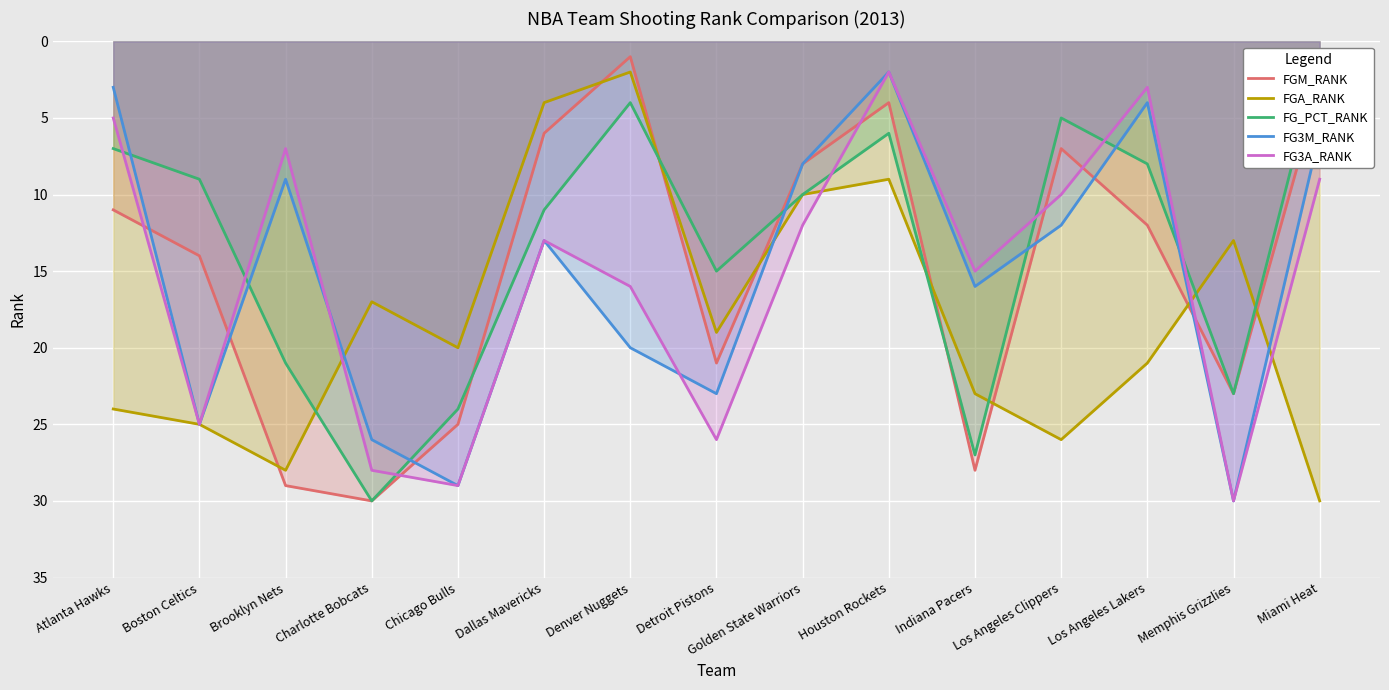

At which category does FG3A_RANK reach its first local peak?

Boston Celtics